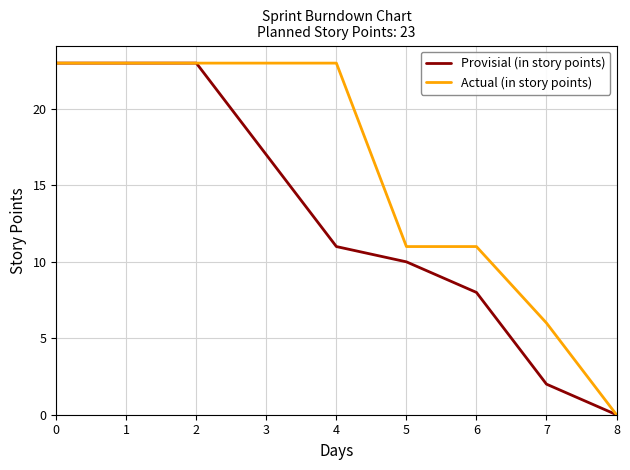

Which category has the lowest value in the Actual (in story points) series?

8